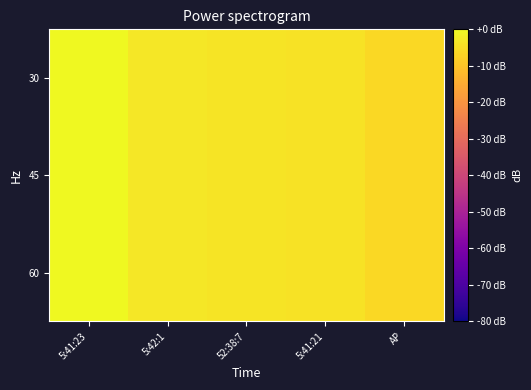

Which series has the largest total across all categories?

30